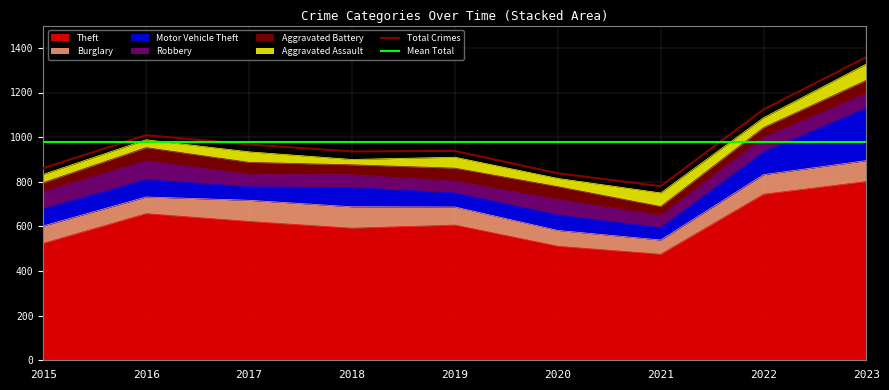

How many lines are shown in the chart?

6